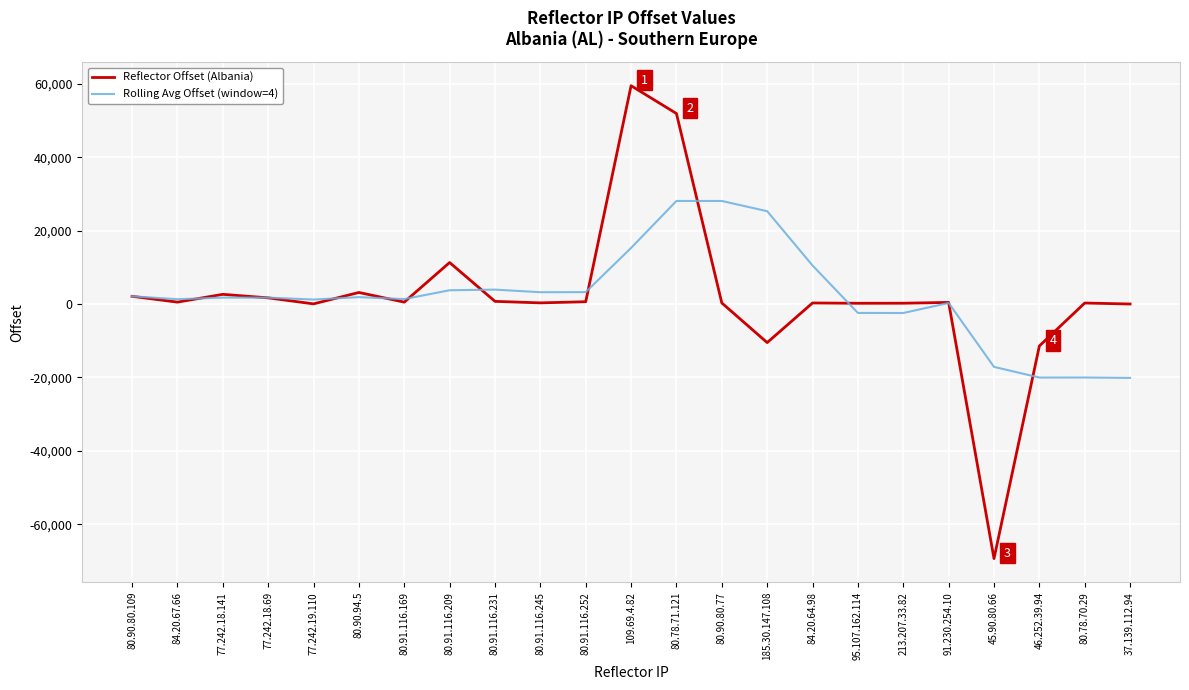

How many lines are shown in the chart?

2